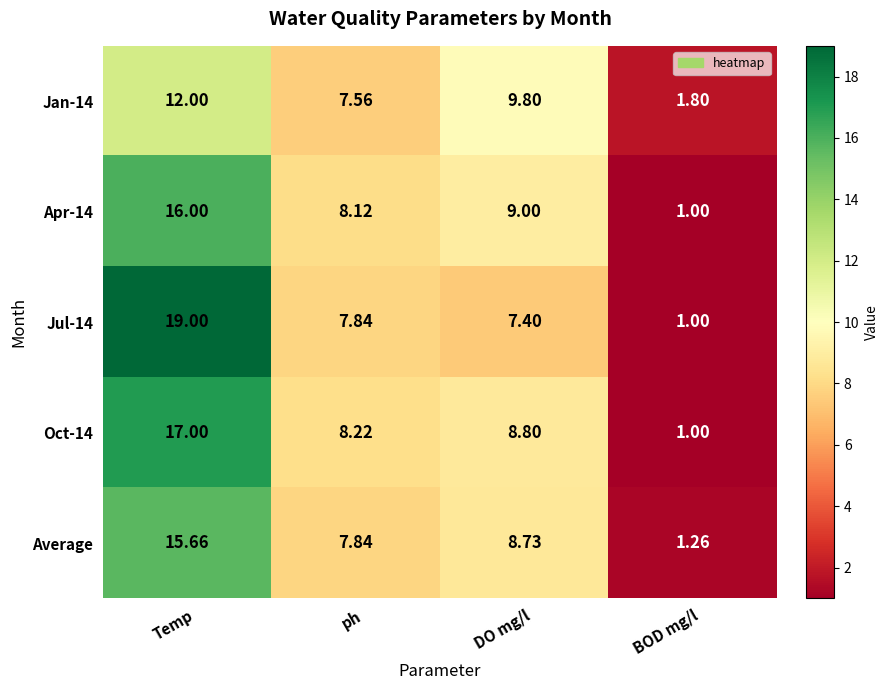

Which category has the lowest value across all series?

BOD mg/l